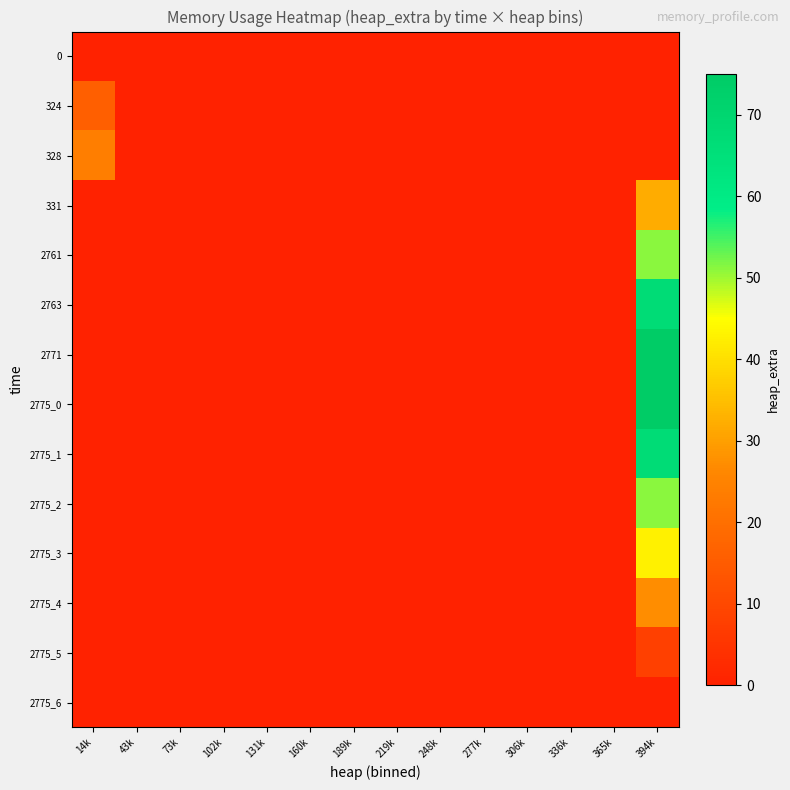

Which category has the highest value across all series?

394k